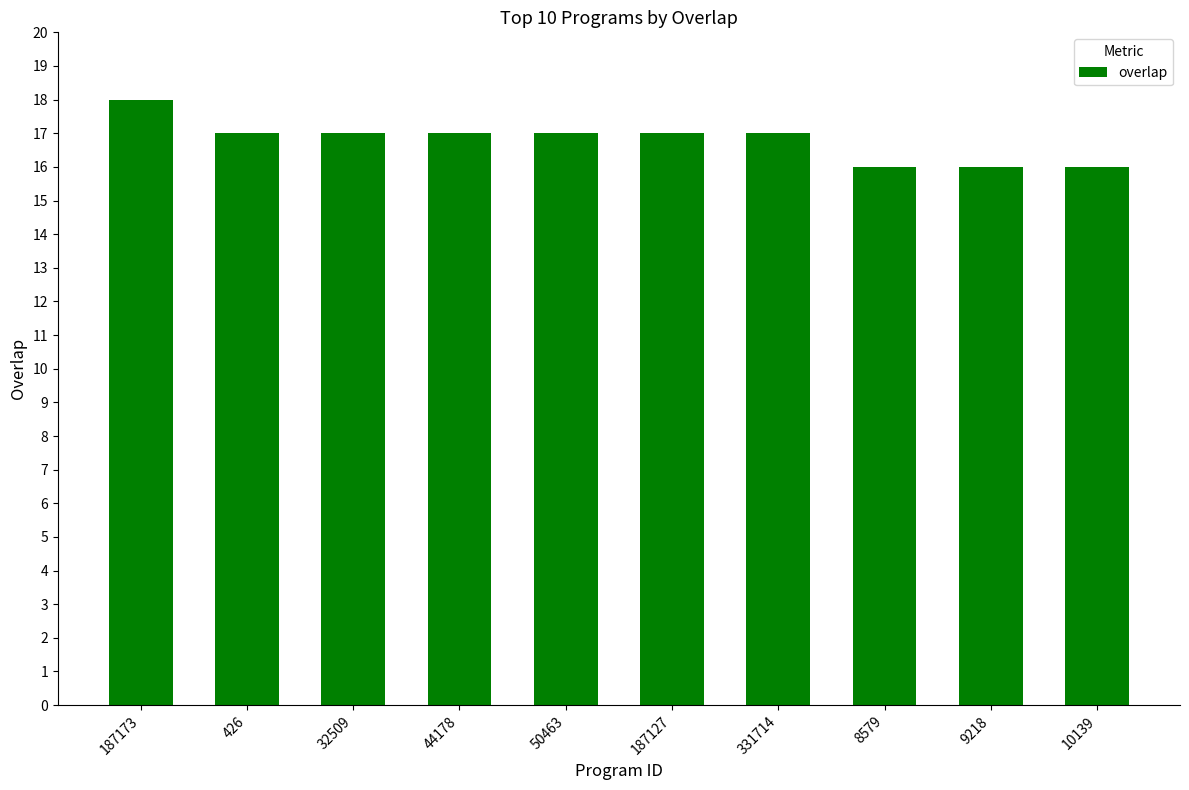

Reading right to left, list all the values displayed in this chart.

16	16	16	17	17	17	17	17	17	18